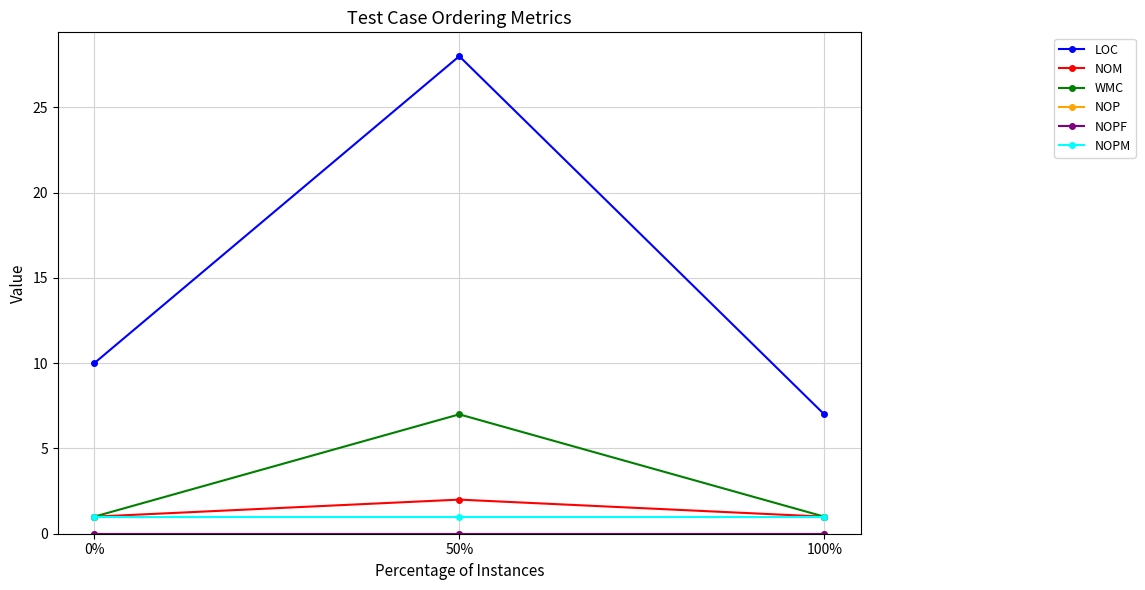

Does the chart display data point markers on the line(s)?

Yes